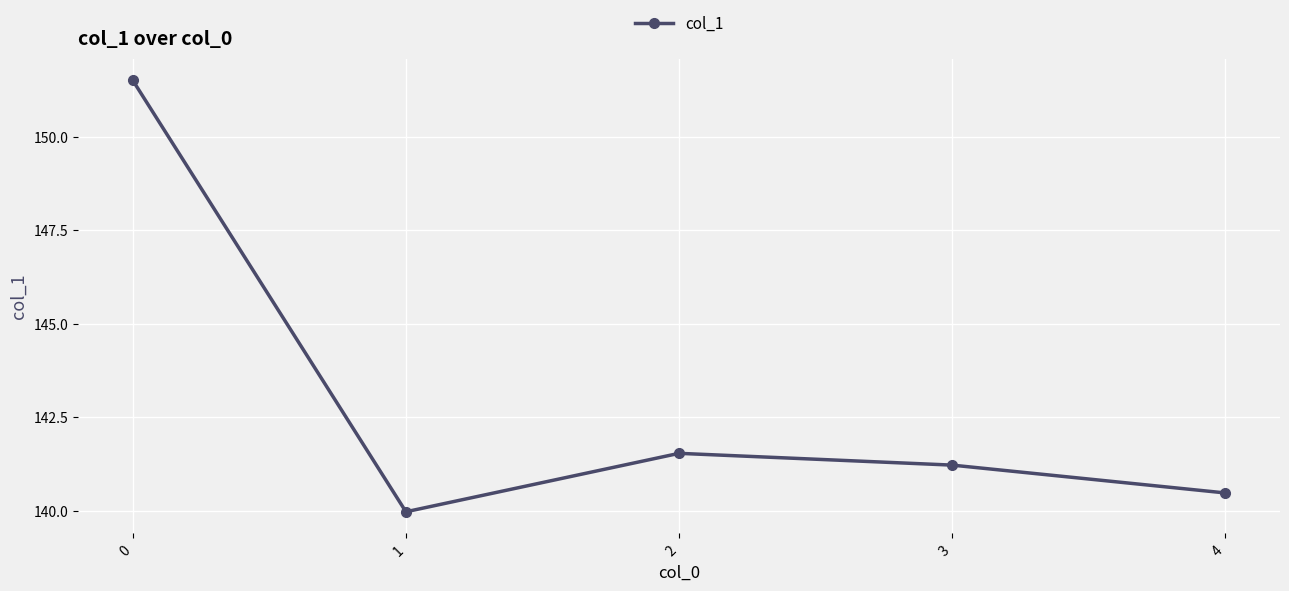

Rank the categories by value from highest to lowest.

0, 2, 3, 4, 1